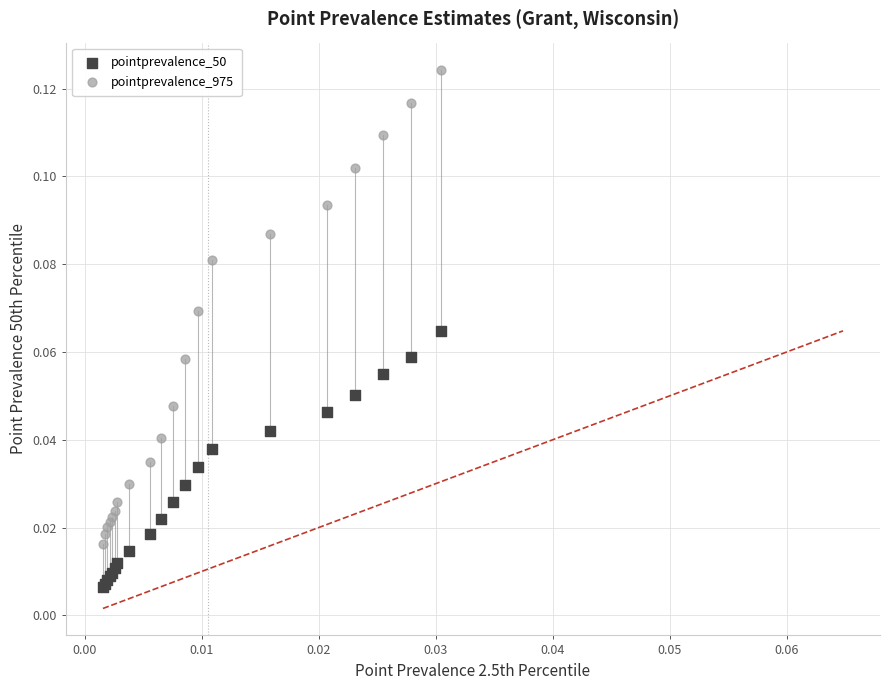

Which series has the widest spread of Y values?

pointprevalence_975